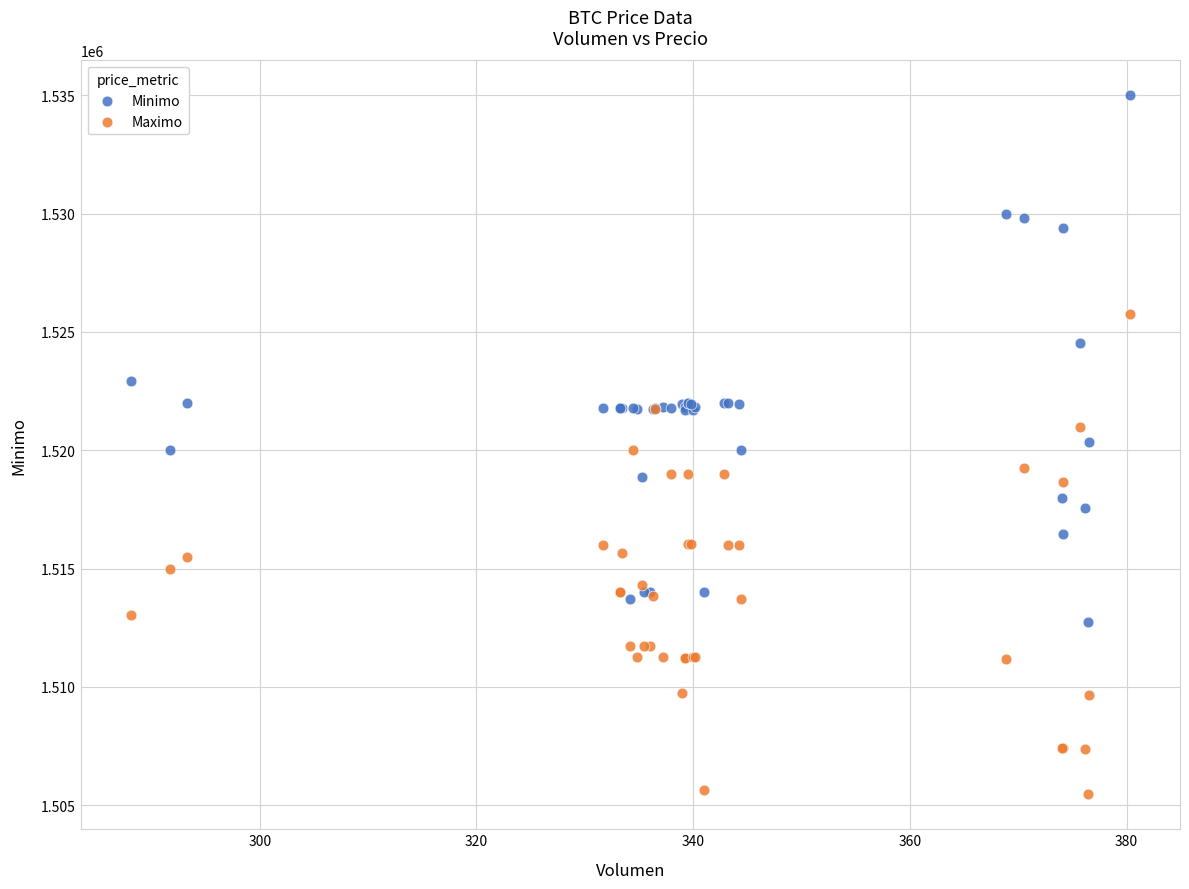

Which series reaches the minimum Y coordinate?

Maximo